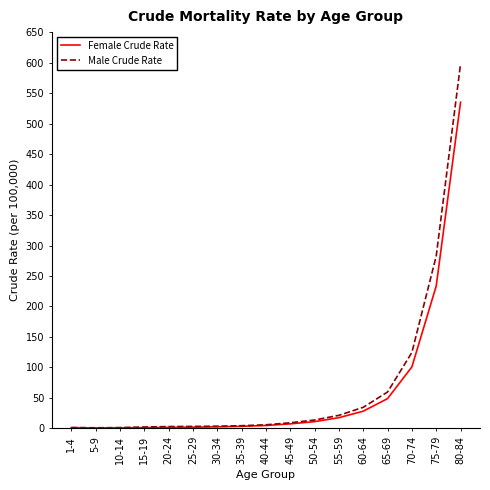

List the series in order of their overall mean, highest first.

Male Crude Rate, Female Crude Rate